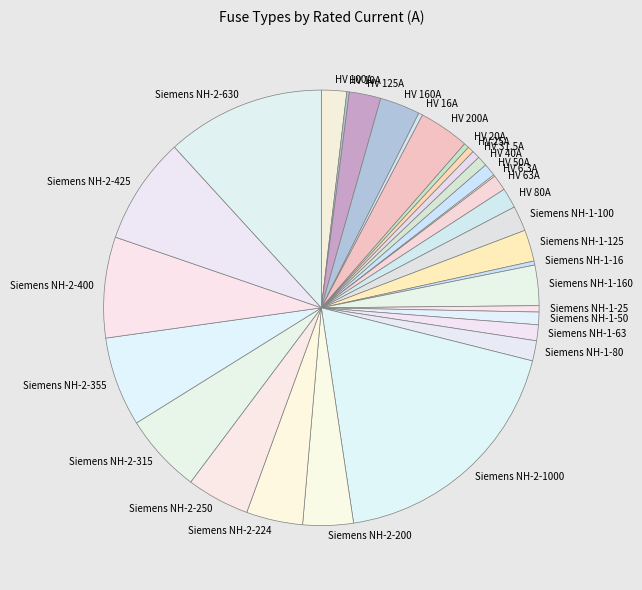

Which slice is the largest?

Siemens NH-2-1000